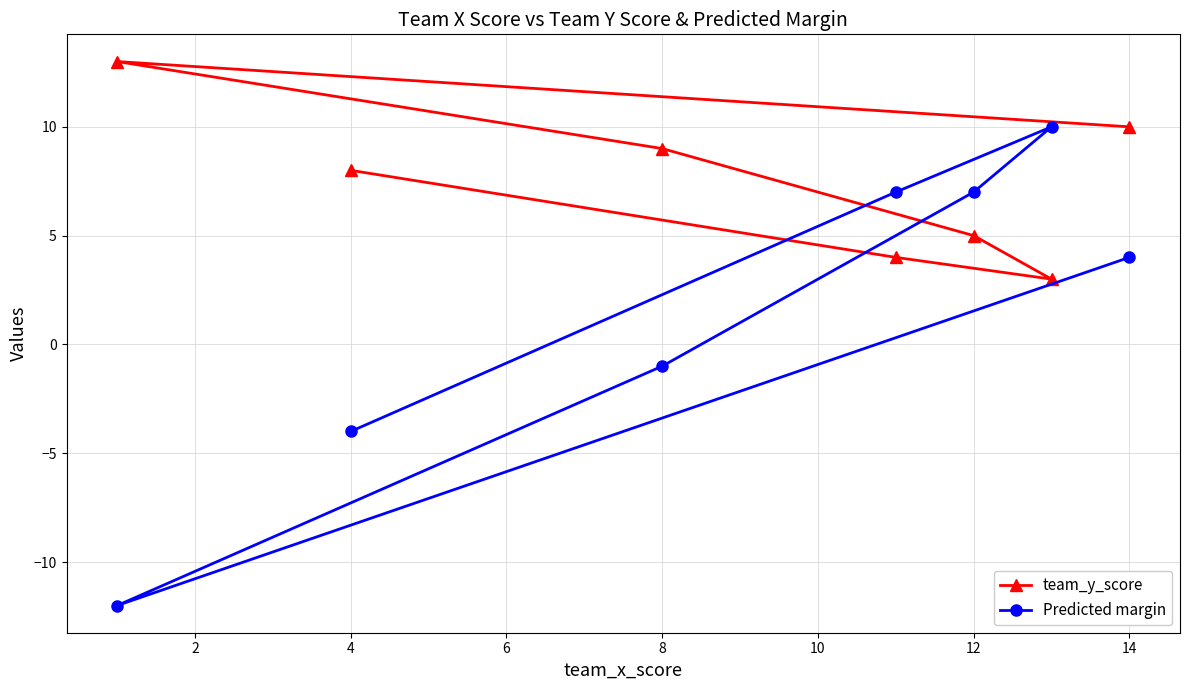

What is the smallest value displayed?

-12.0